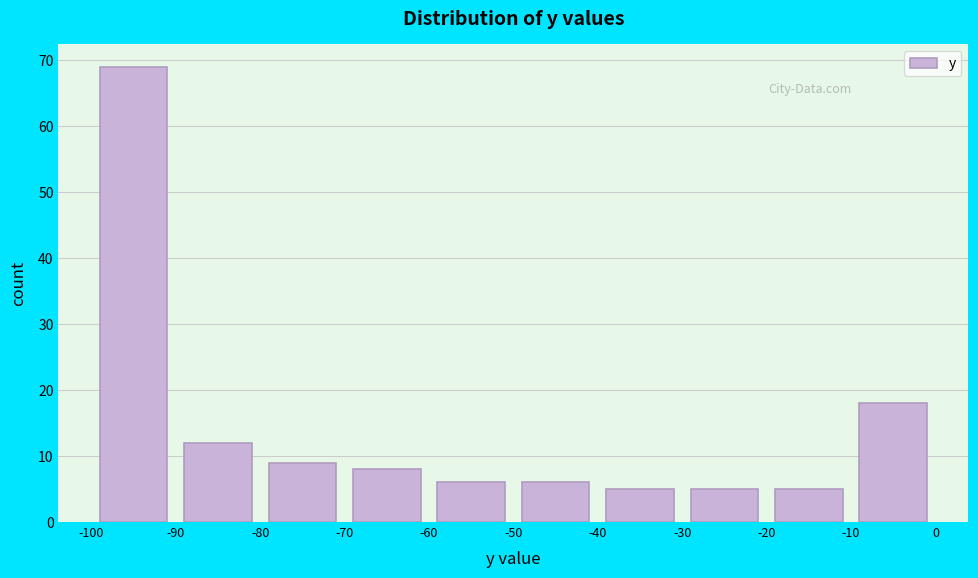

Which range on the x-axis has the tallest bar?

-100 to -90